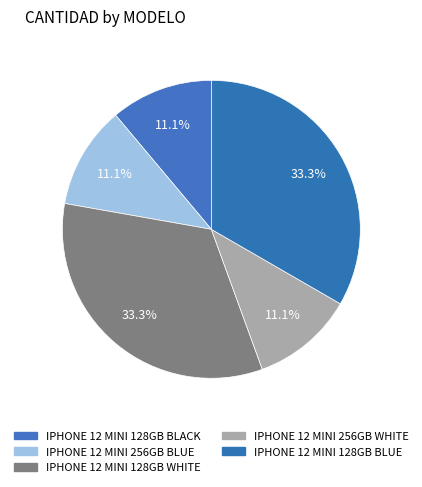

How many slices are in this pie chart?

5